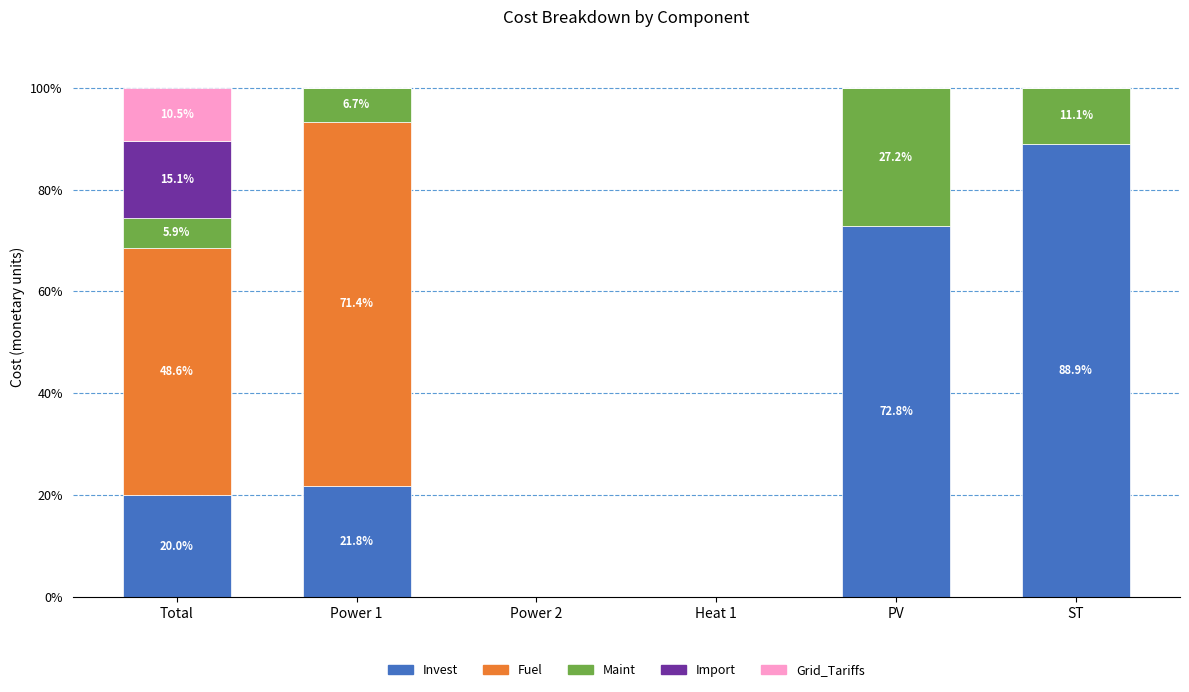

How many data points in Invest are above 21?

3